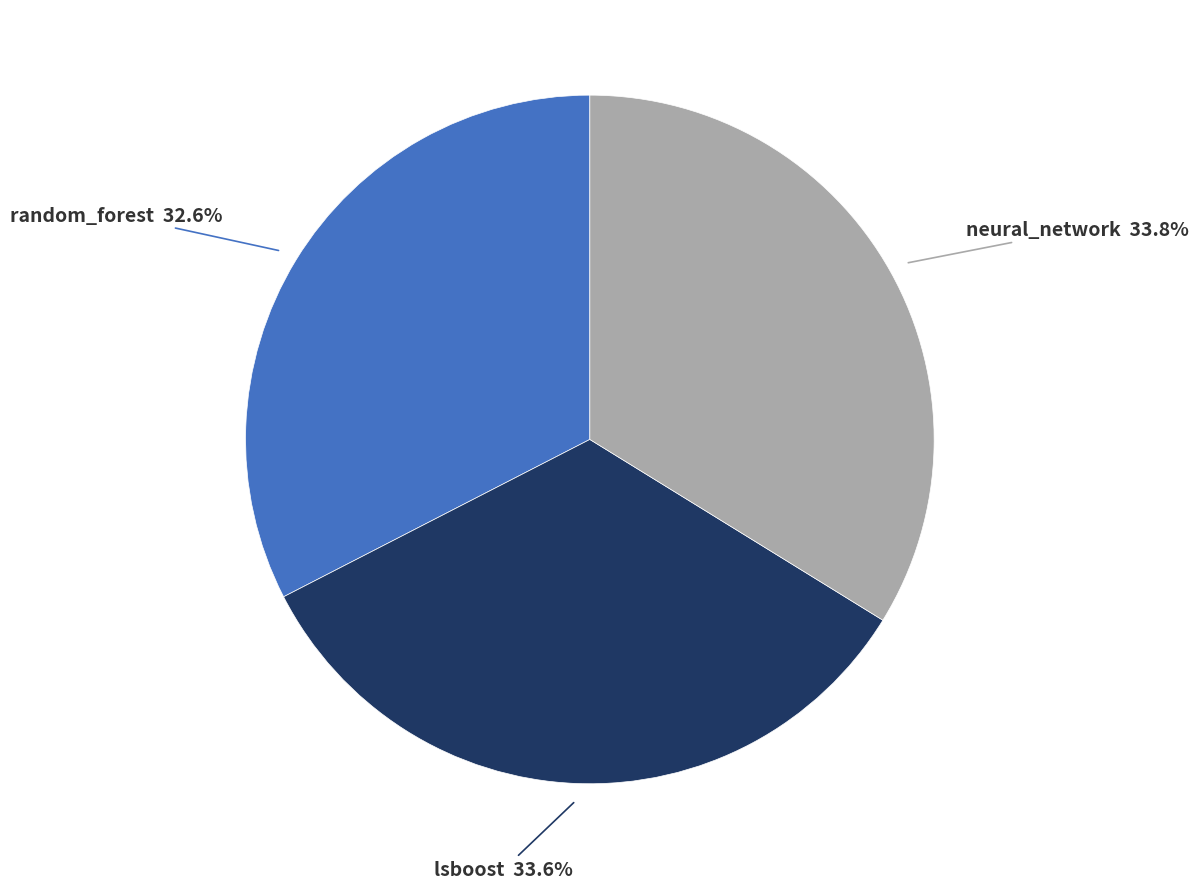

Is there any slice that represents more than half of the pie?

No